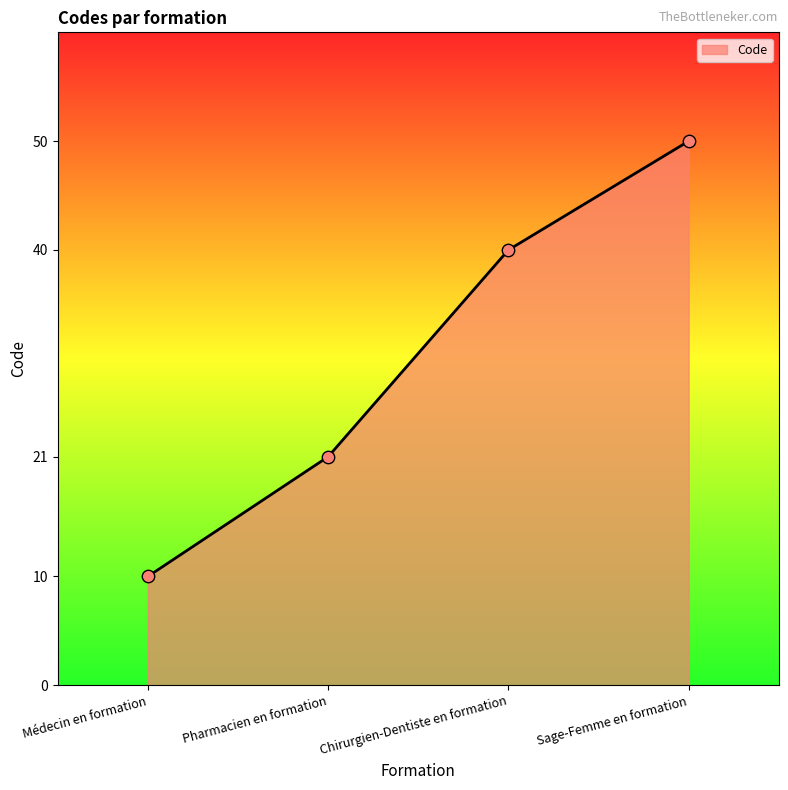

Which has a higher value, Pharmacien en formation or Chirurgien-Dentiste en formation?

Chirurgien-Dentiste en formation